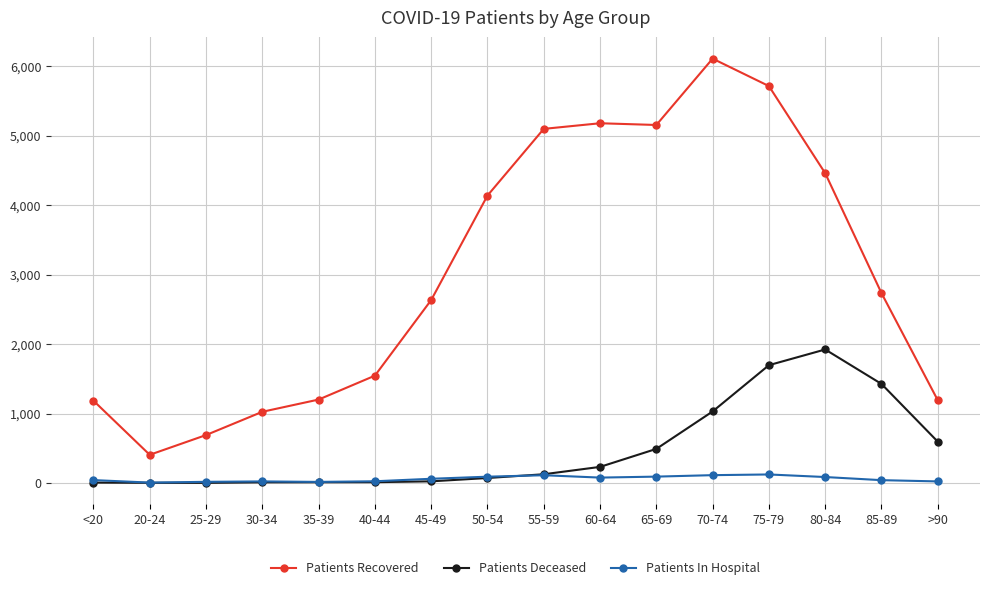

Rank the series by their maximum value, from highest to lowest.

Patients Recovered, Patients Deceased, Patients In Hospital